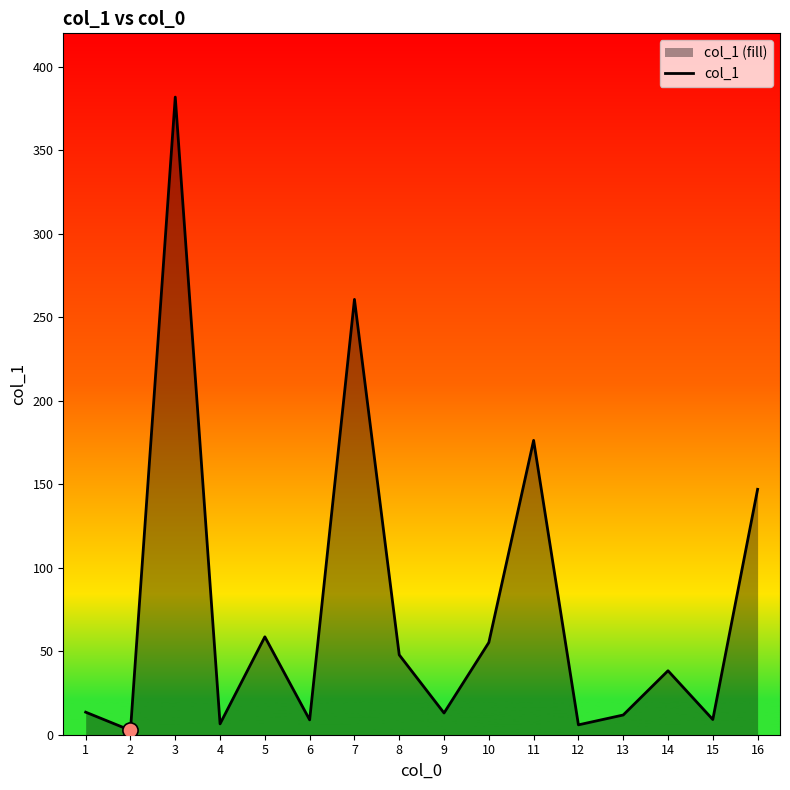

Between 1 and 14, which is larger?

14